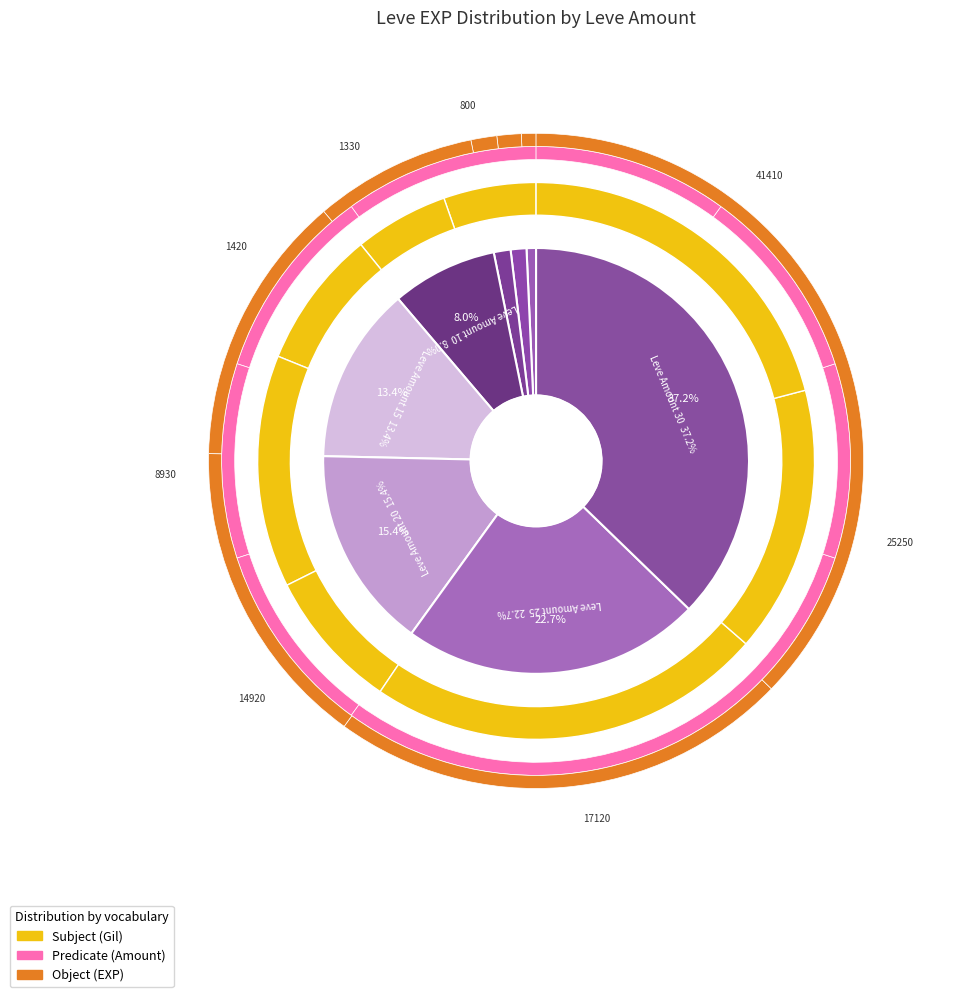

To the nearest percent, what percentage of the pie is 1?

1%